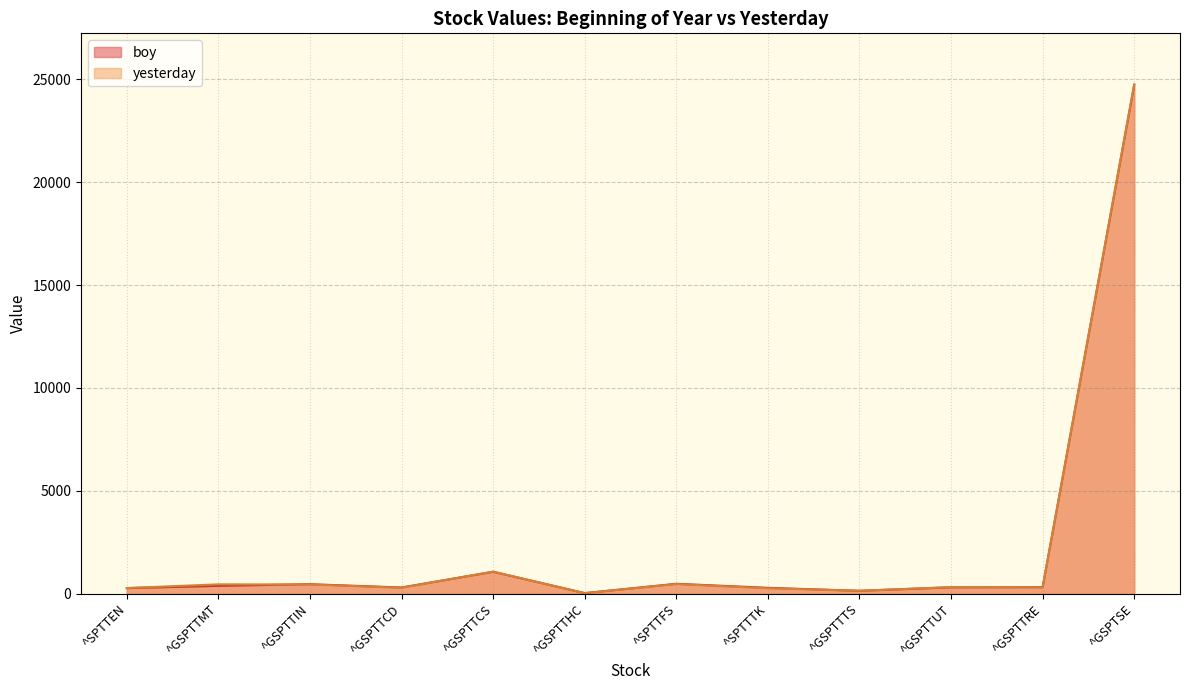

Reading left to right, list all the values displayed in this chart.

boy: 267.1	378.2	458.4	298.5	1062.4	25.7	478.5	281.8	137.6	306.7	314.6	24727.9
yesterday: 271.4	451.3	443.4	286.0	1069.1	21.8	465.6	259.6	138.8	316.7	305.9	24759.2